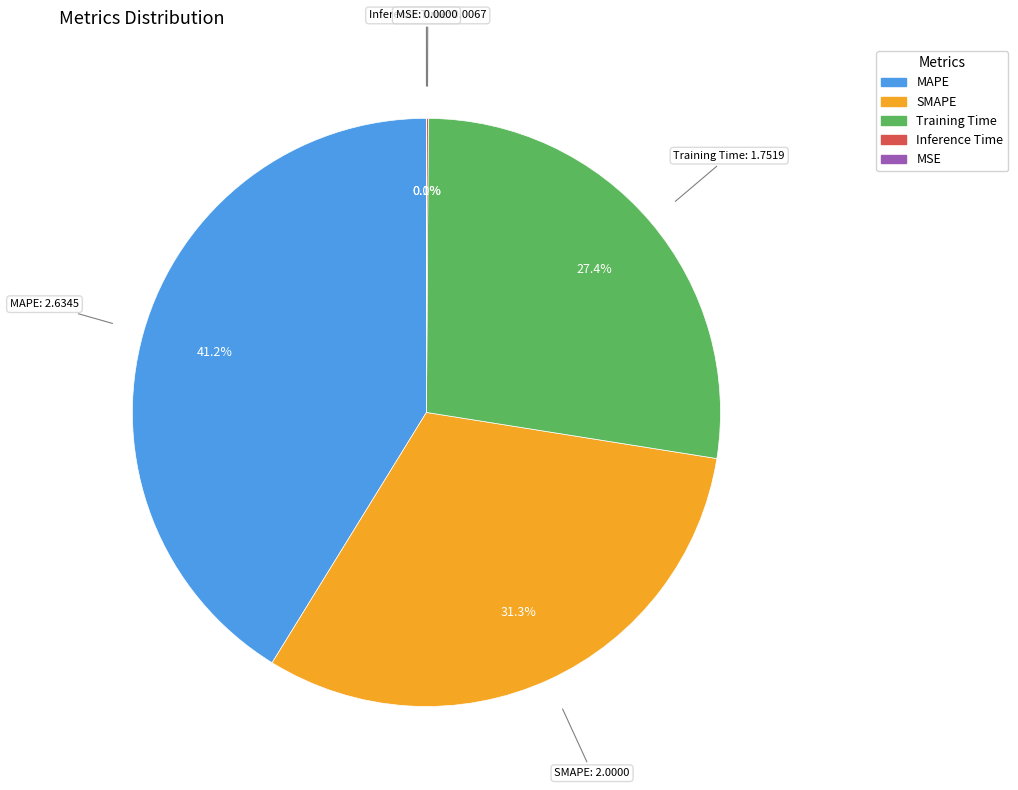

What percentage is NOT represented by Training Time?

72.6%